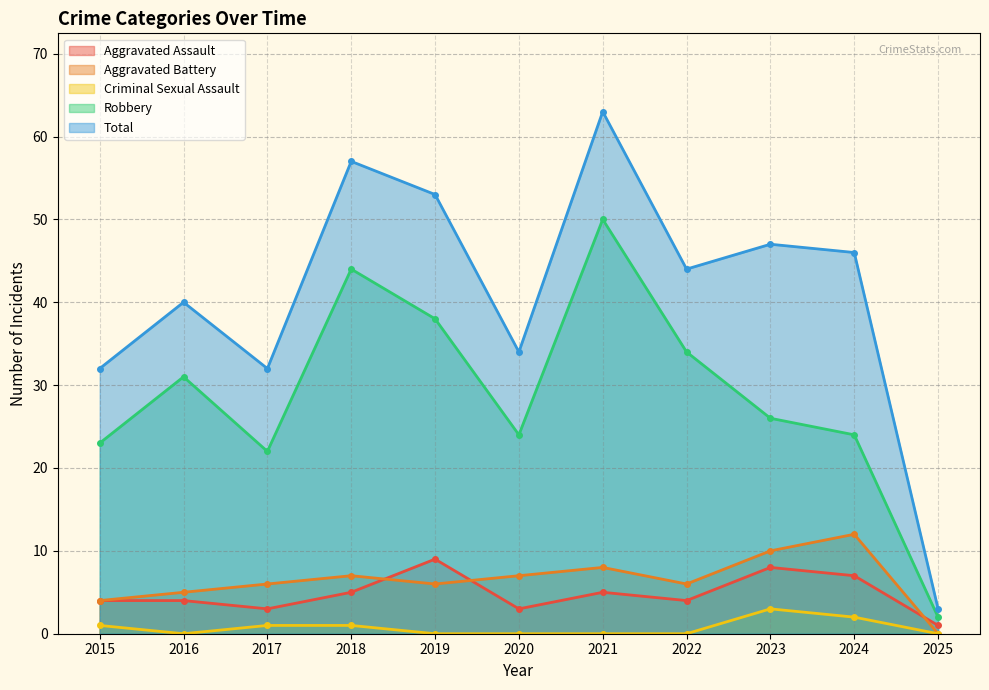

How many interior local peaks does the Aggravated Battery series have?

3